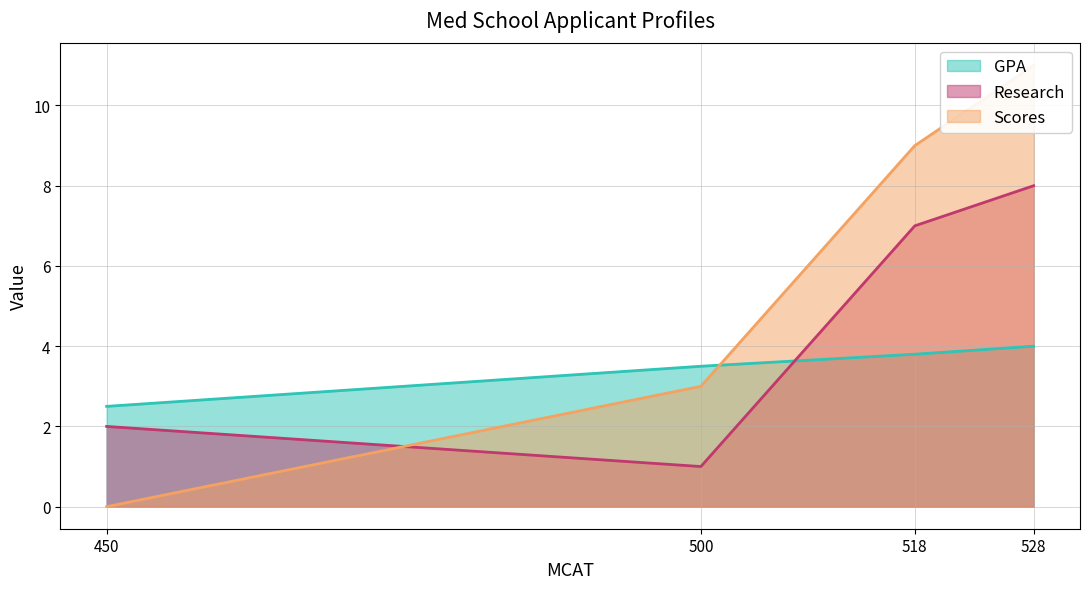

How many data points does each series have?

4